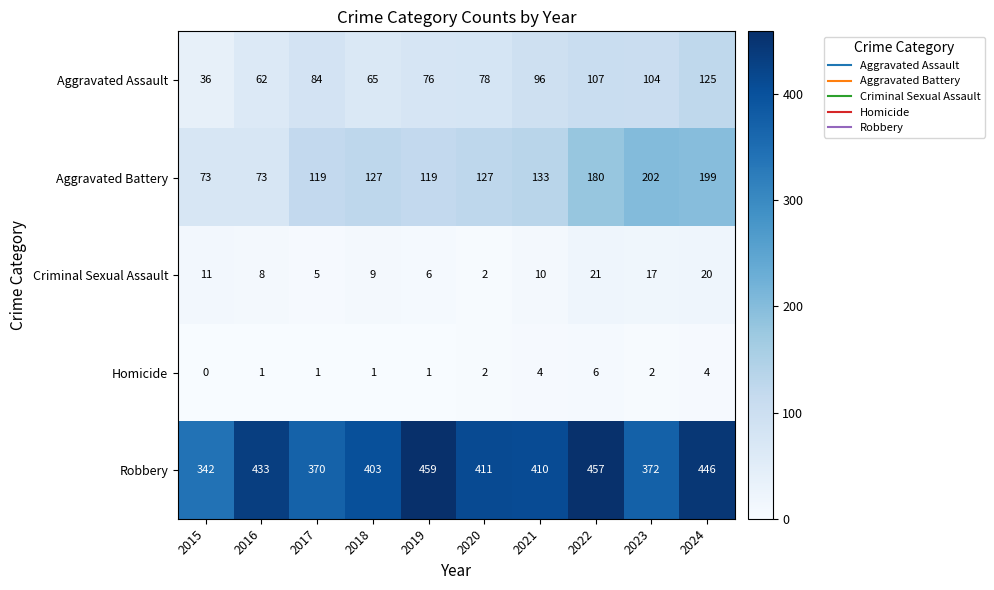

Which series has the largest range (max minus min)?

Aggravated Battery